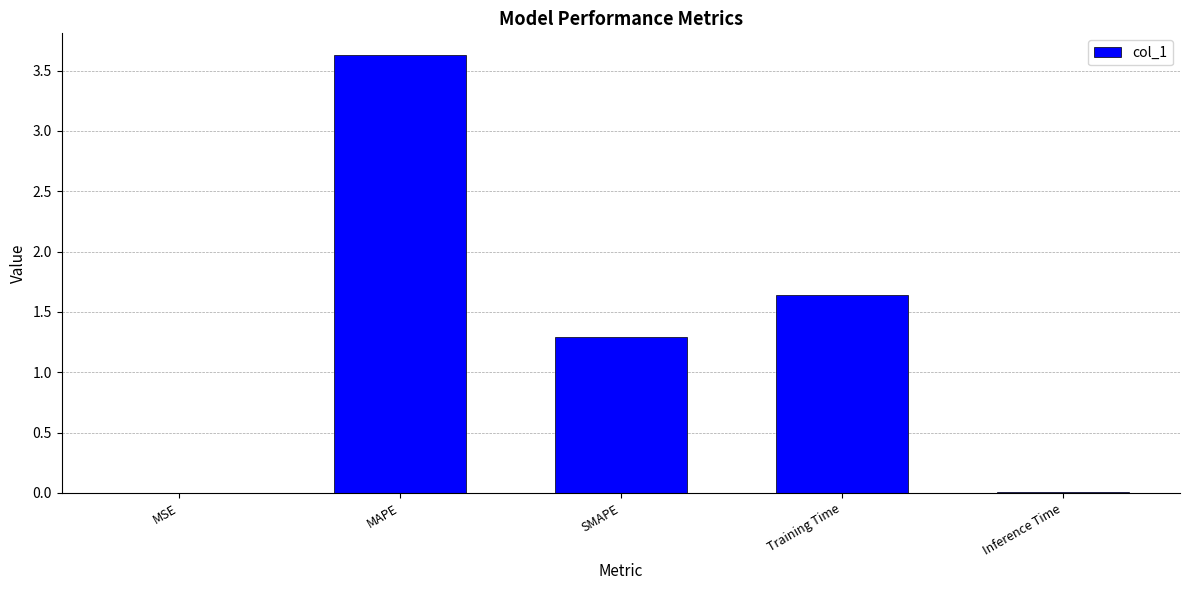

Is it true that the value at Inference Time is 0.0?

True